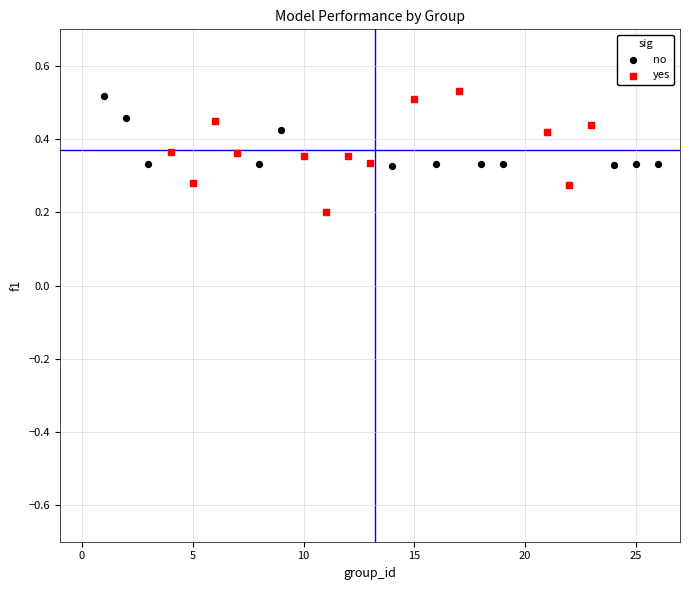

Which series contains the lowest Y value?

yes